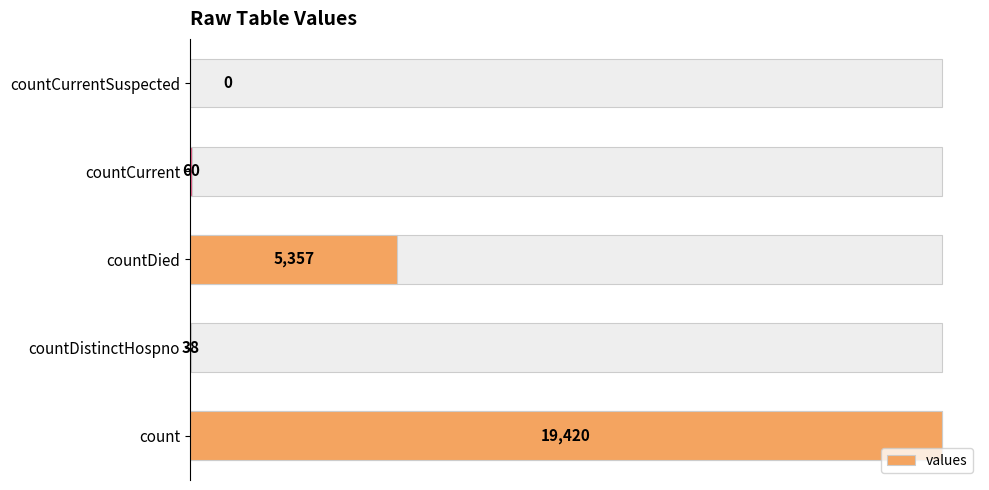

Which has a higher value, countDistinctHospno or countCurrent?

countCurrent